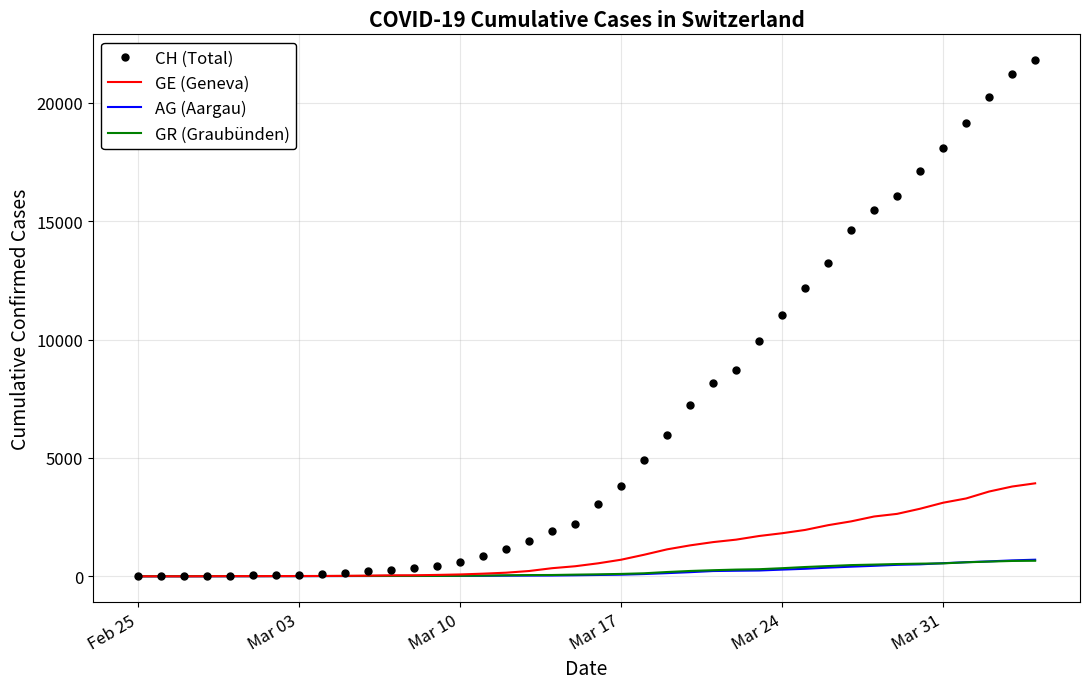

Which series has the widest spread of values?

CH (Total)